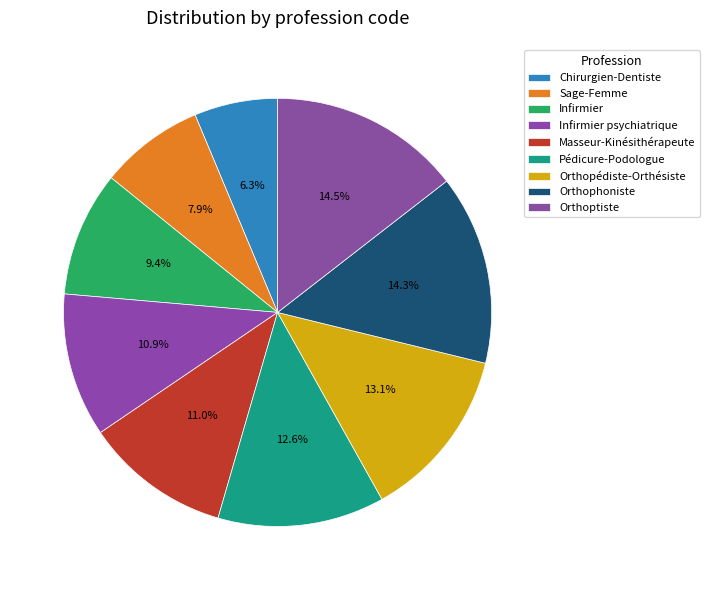

Is it true that Orthopédiste-Orthésiste is 13% of the pie?

True